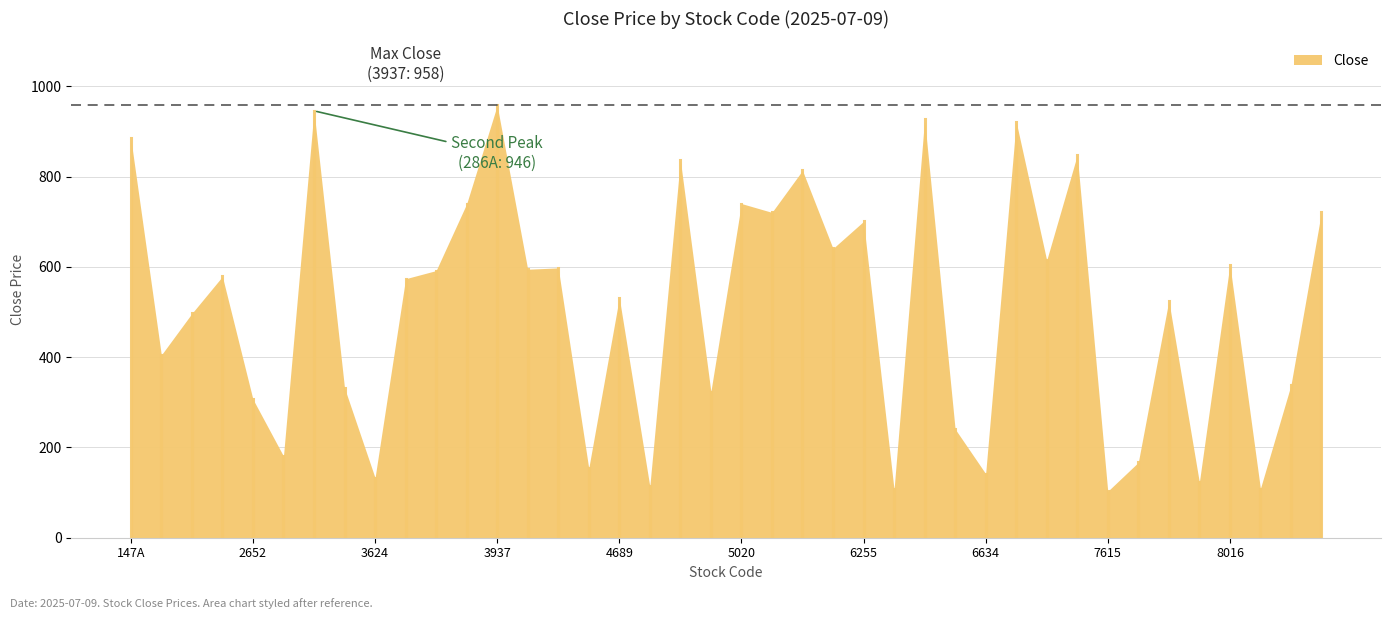

What is the maximum value shown in the chart?

958.0